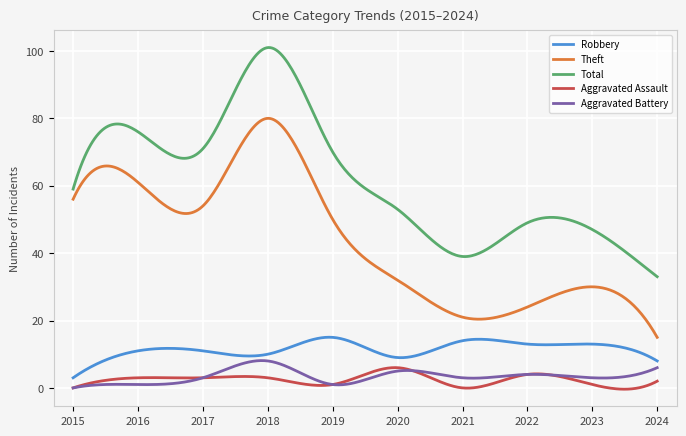

List the series in order of their peak value, lowest first.

Aggravated Assault, Aggravated Battery, Robbery, Theft, Total